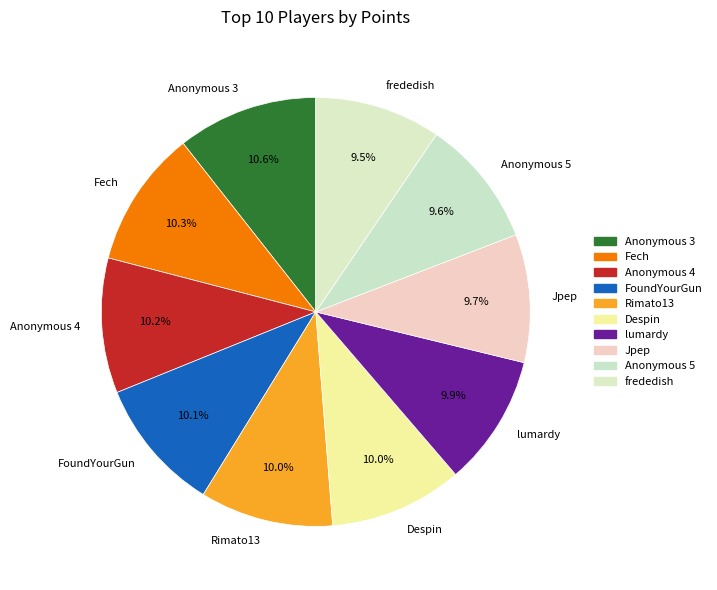

Is Despin the majority of the pie?

No